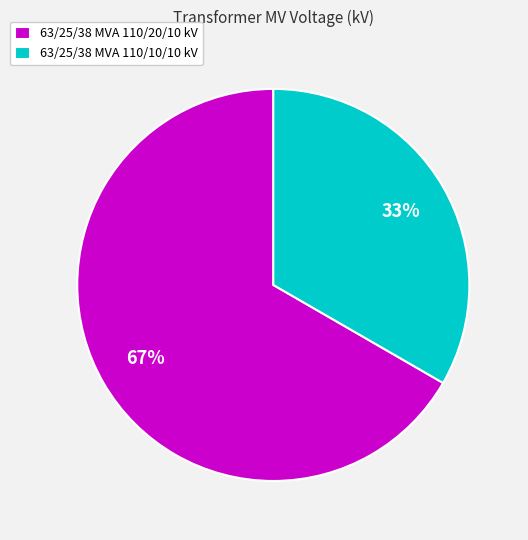

Between 63/25/38 MVA 110/20/10 kV and 63/25/38 MVA 110/10/10 kV, which is larger?

63/25/38 MVA 110/20/10 kV